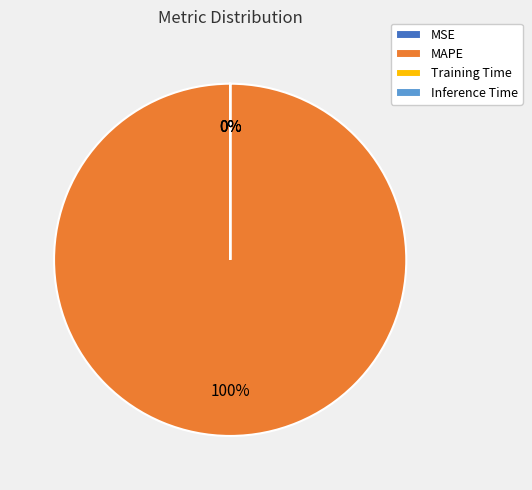

What is the largest slice in the pie chart?

MAPE